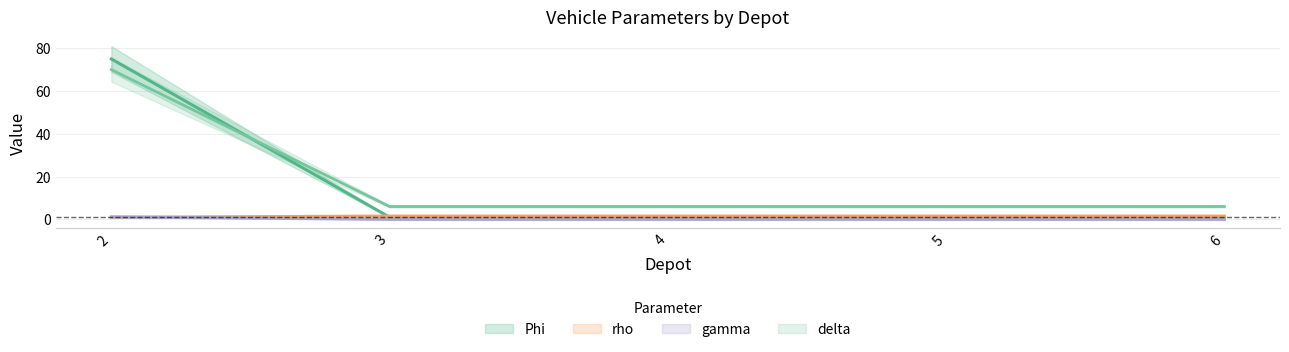

List the labels in order of delta value, largest first.

2, 3, 4, 5, 6